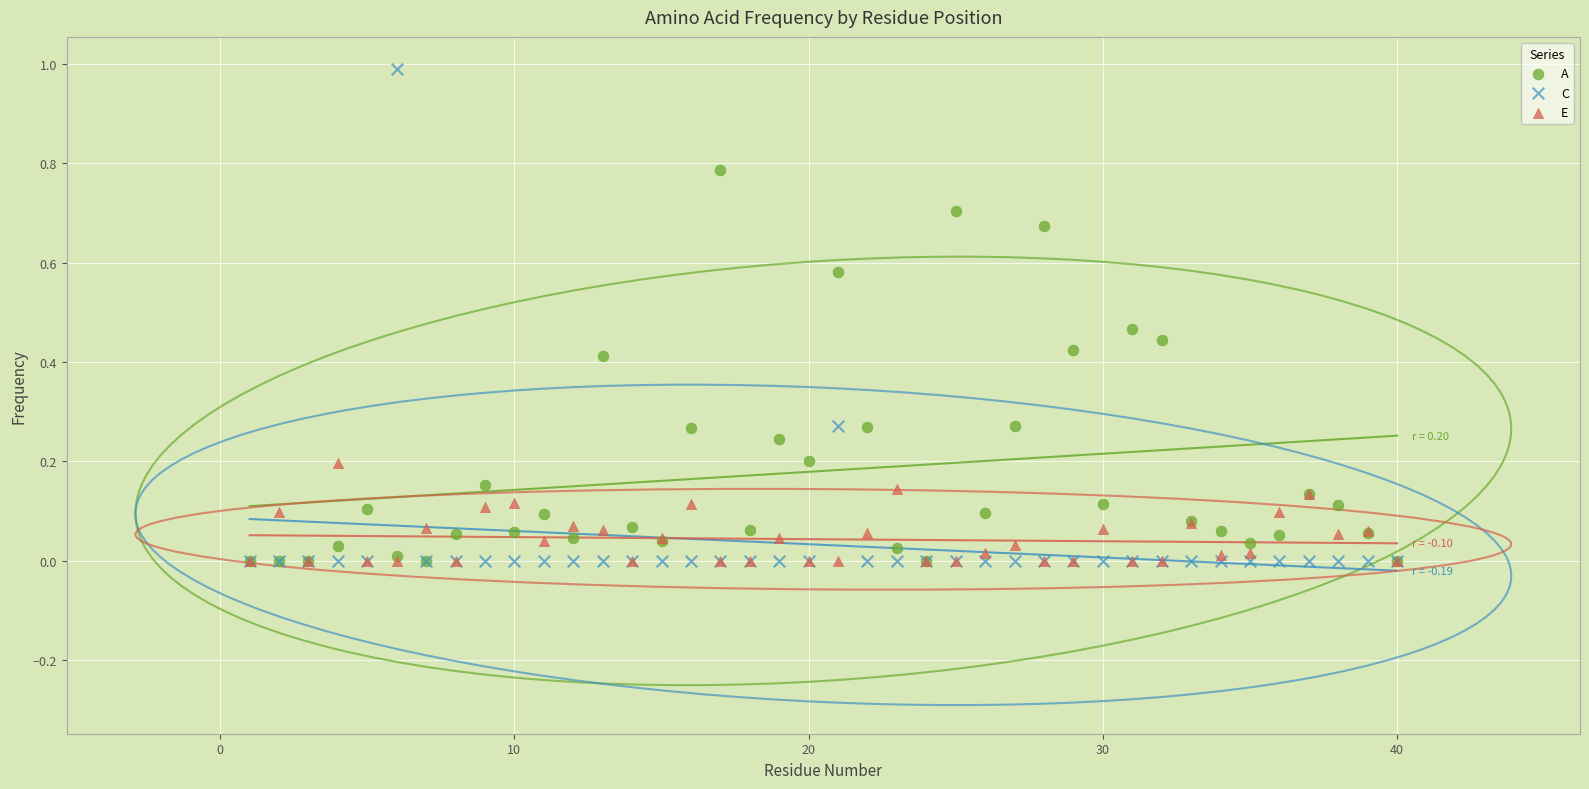

What are all the series names shown in the legend?

A, C, E